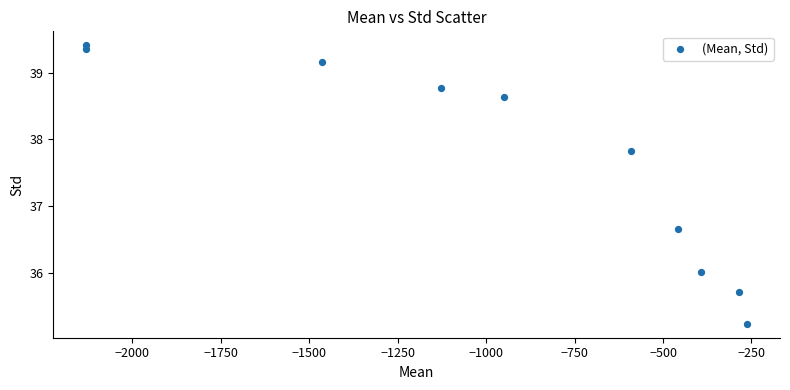

What is the range of Y values (max minus min)?

4.2